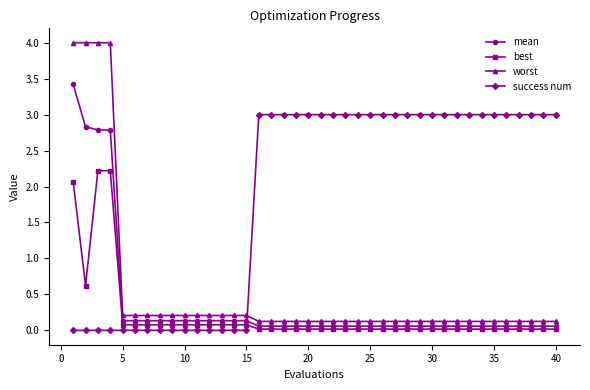

At how many categories does at least one series exceed 2?

29